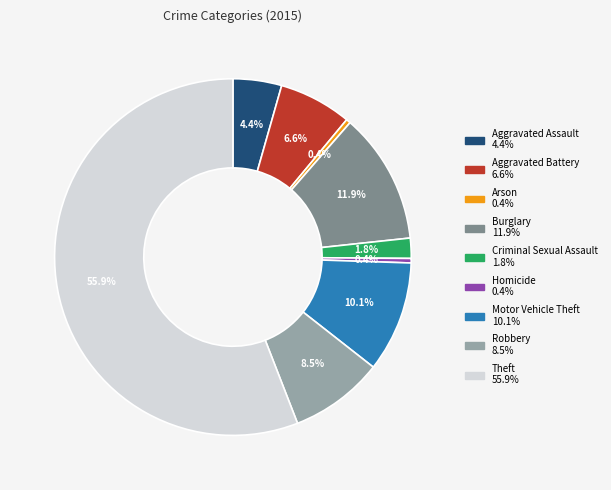

Between Burglary and Aggravated Assault, which is larger?

Burglary